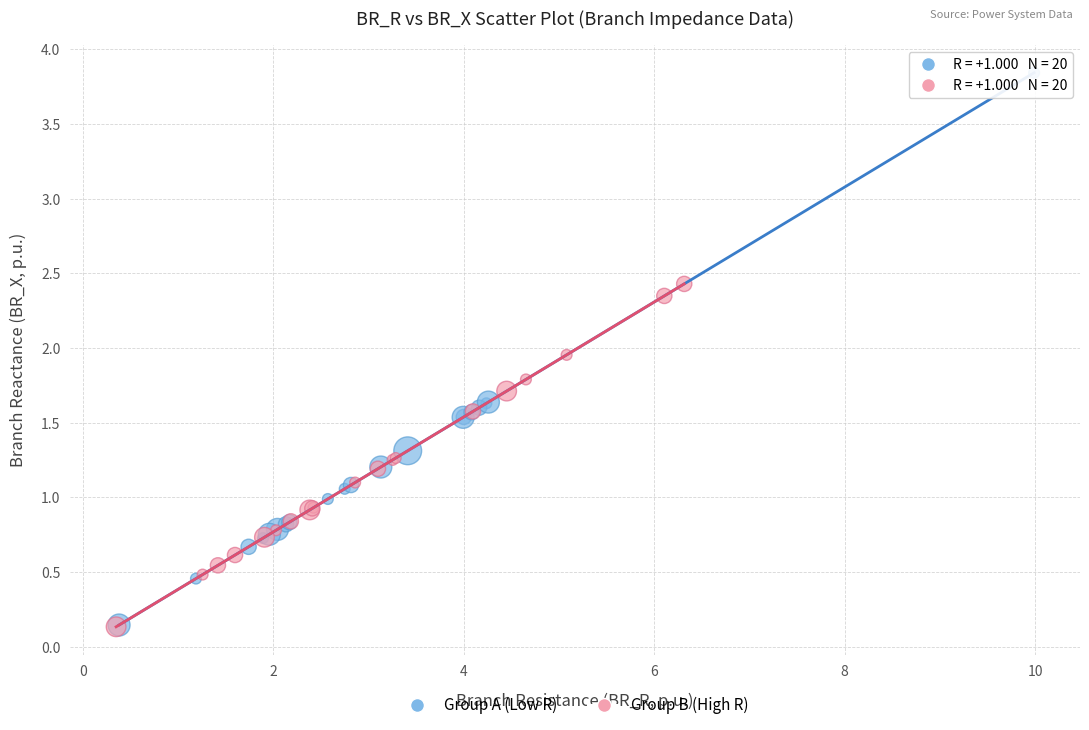

What are all the series names shown in the legend?

Group A (Low R), Group B (High R)